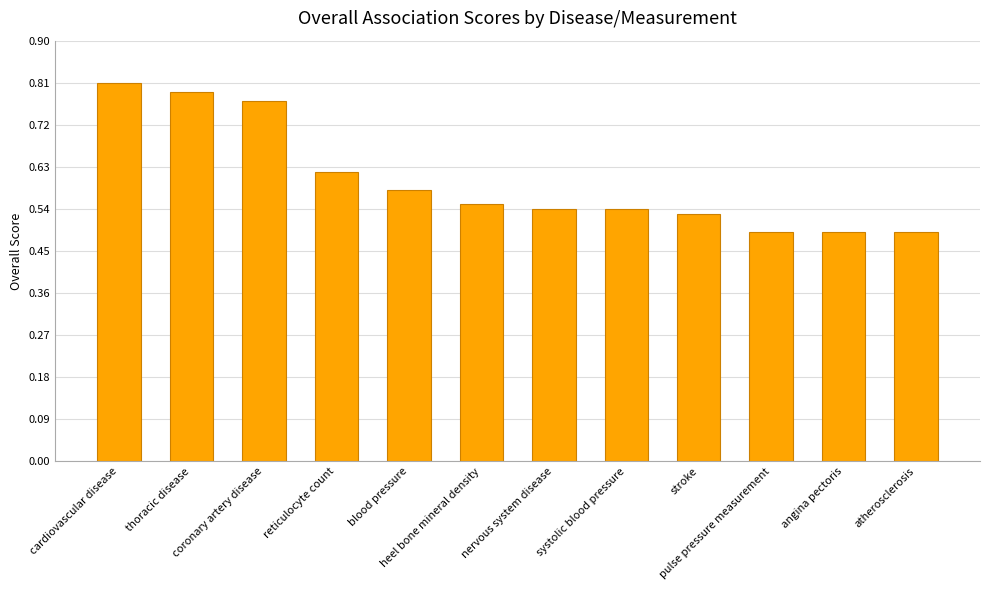

What is the label of the 1st bar from the left?

cardiovascular disease